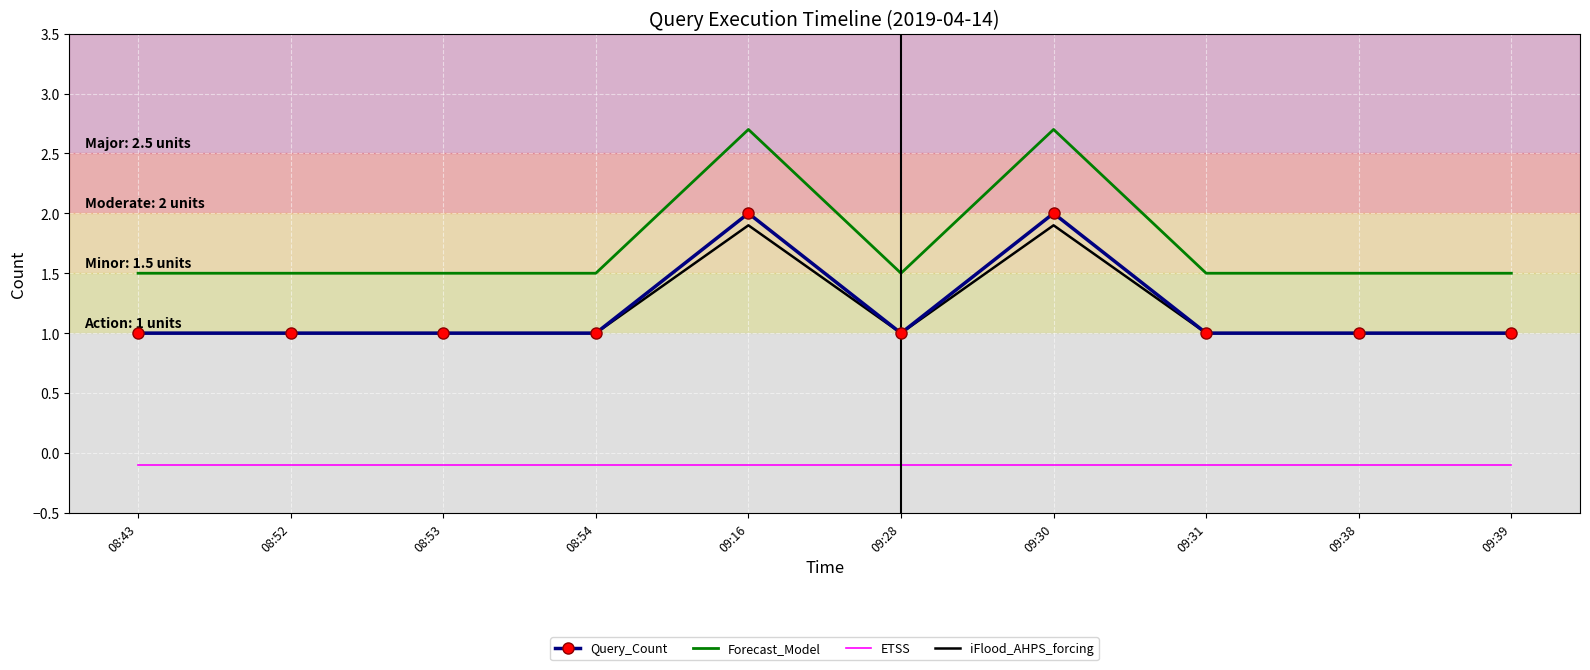

What position from the right is 08:52?

9